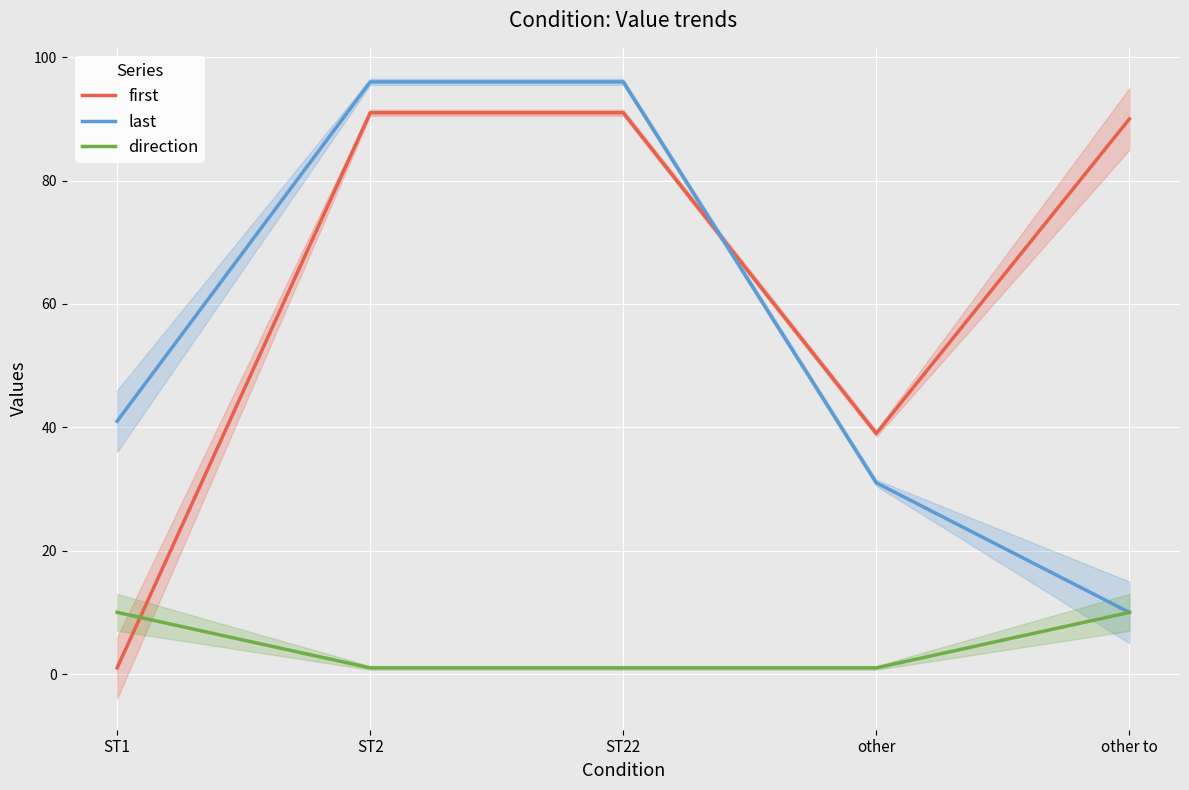

What is the value of the direction point at the 3rd from the left?

1